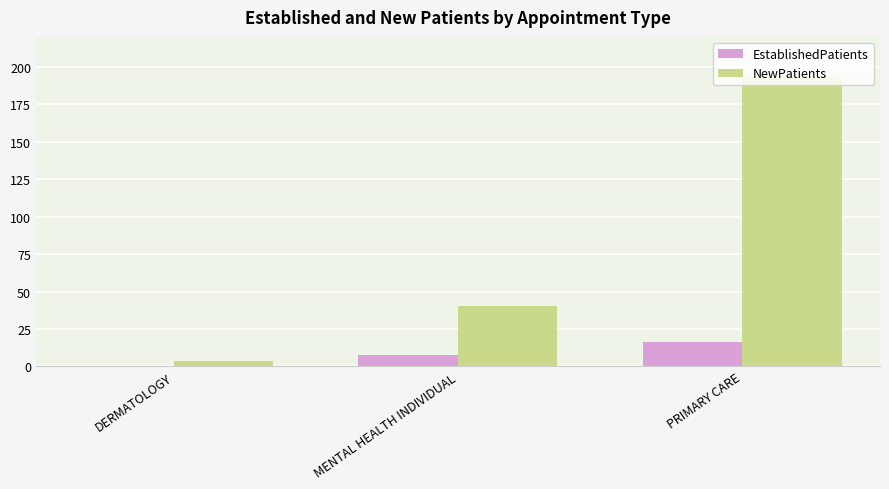

Between DERMATOLOGY and PRIMARY CARE, which series saw the biggest shift?

NewPatients